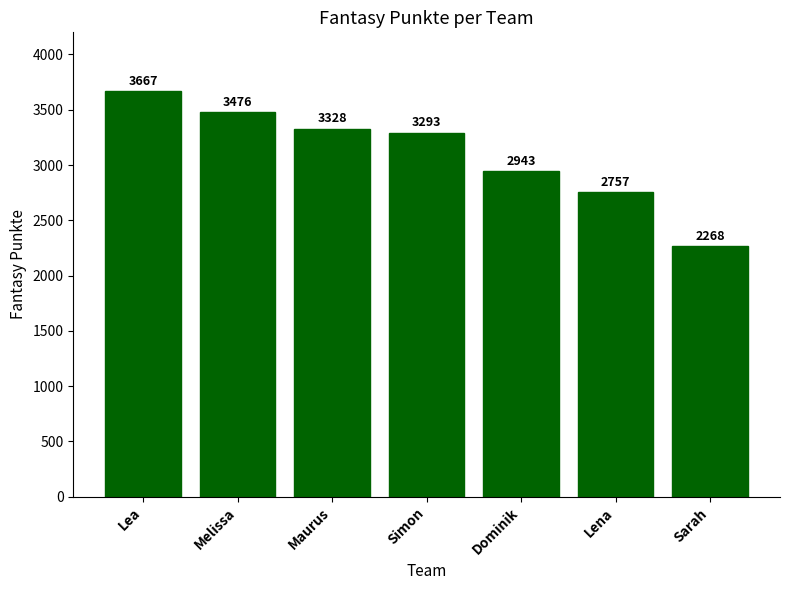

At which category does the chart reach its minimum across all series?

Sarah